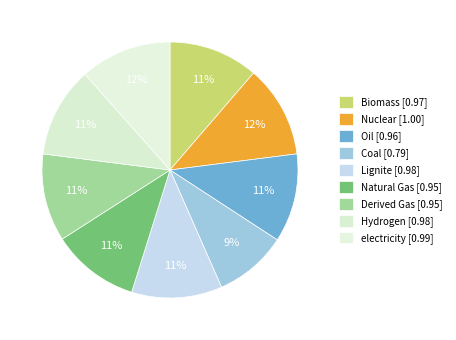

To the nearest percent, what is the difference between the Coal and Lignite slice percentages?

2%